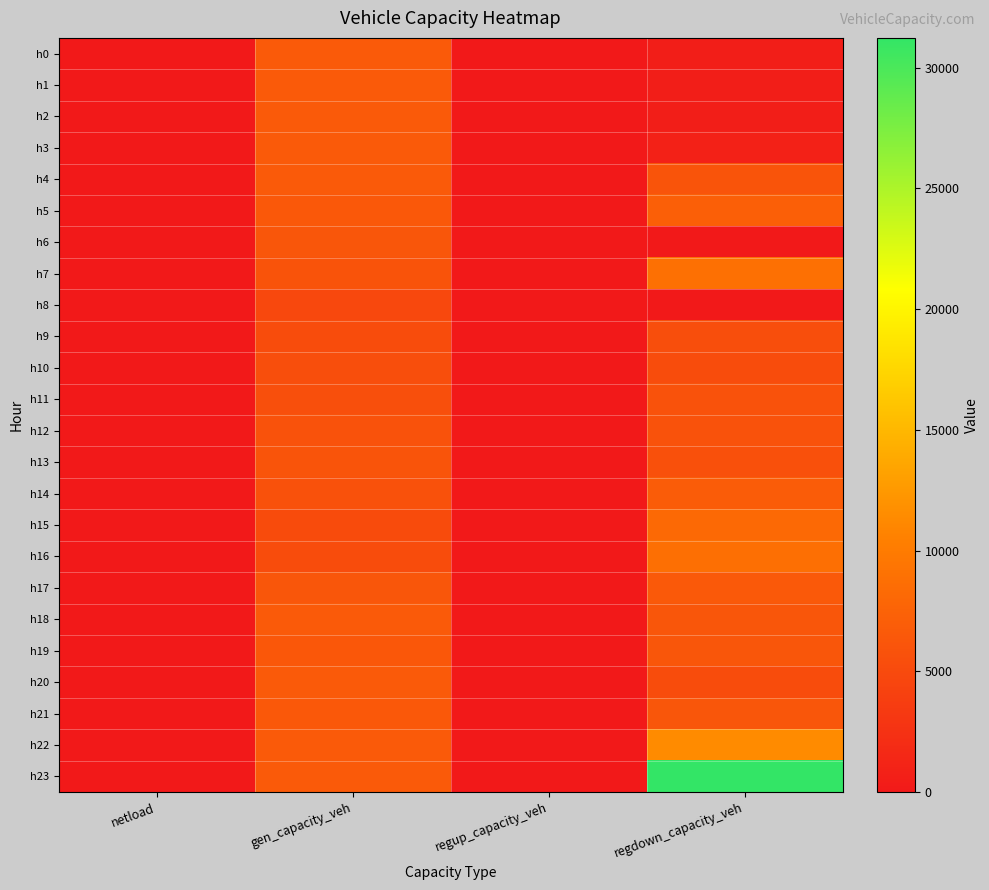

What is the greatest value displayed?

31234.4